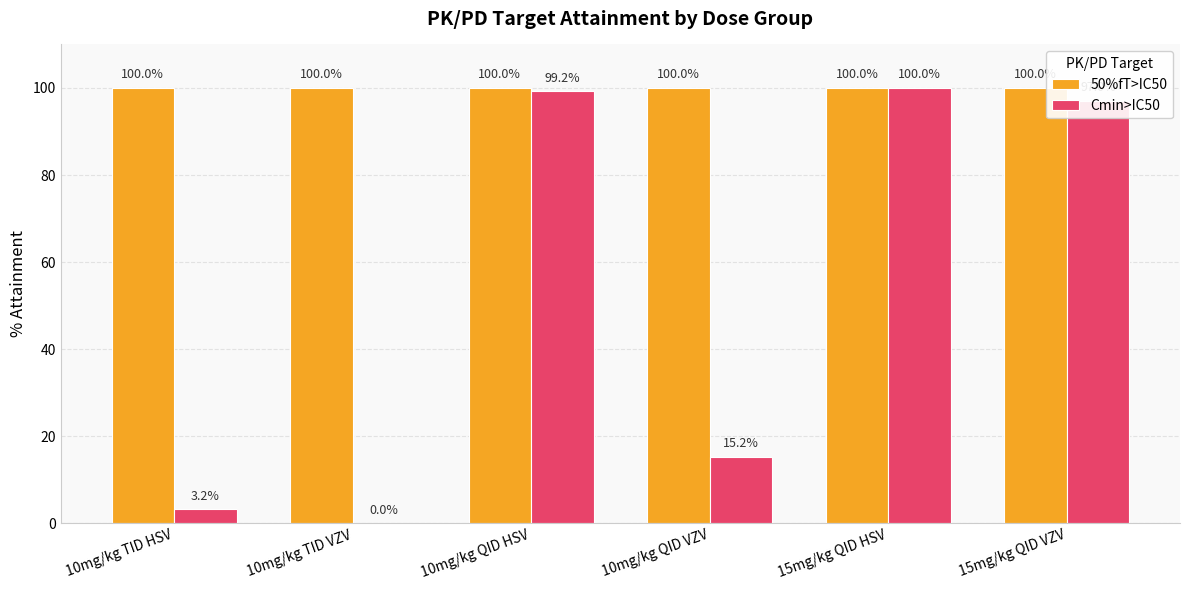

At which label does Cmin>IC50 first exceed 97?

10mg/kg QID HSV